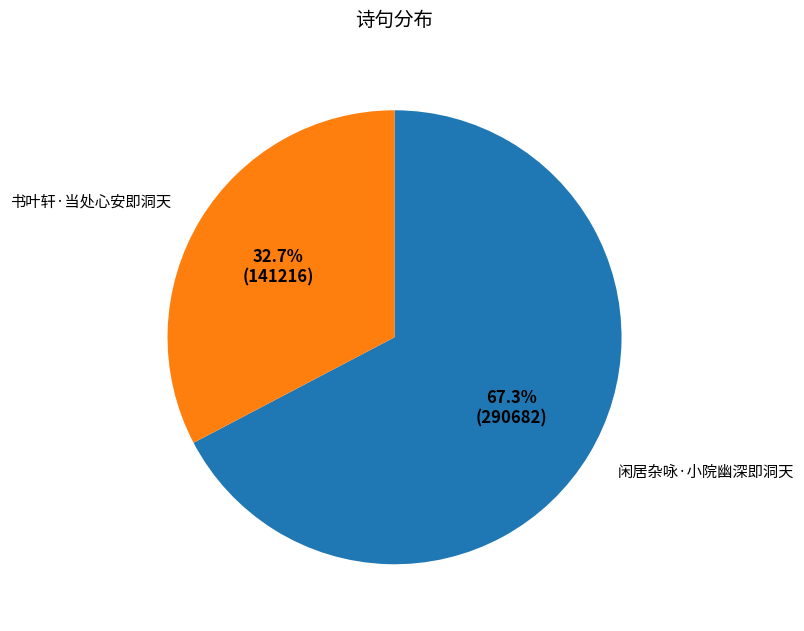

Is there any slice that represents more than half of the pie?

Yes